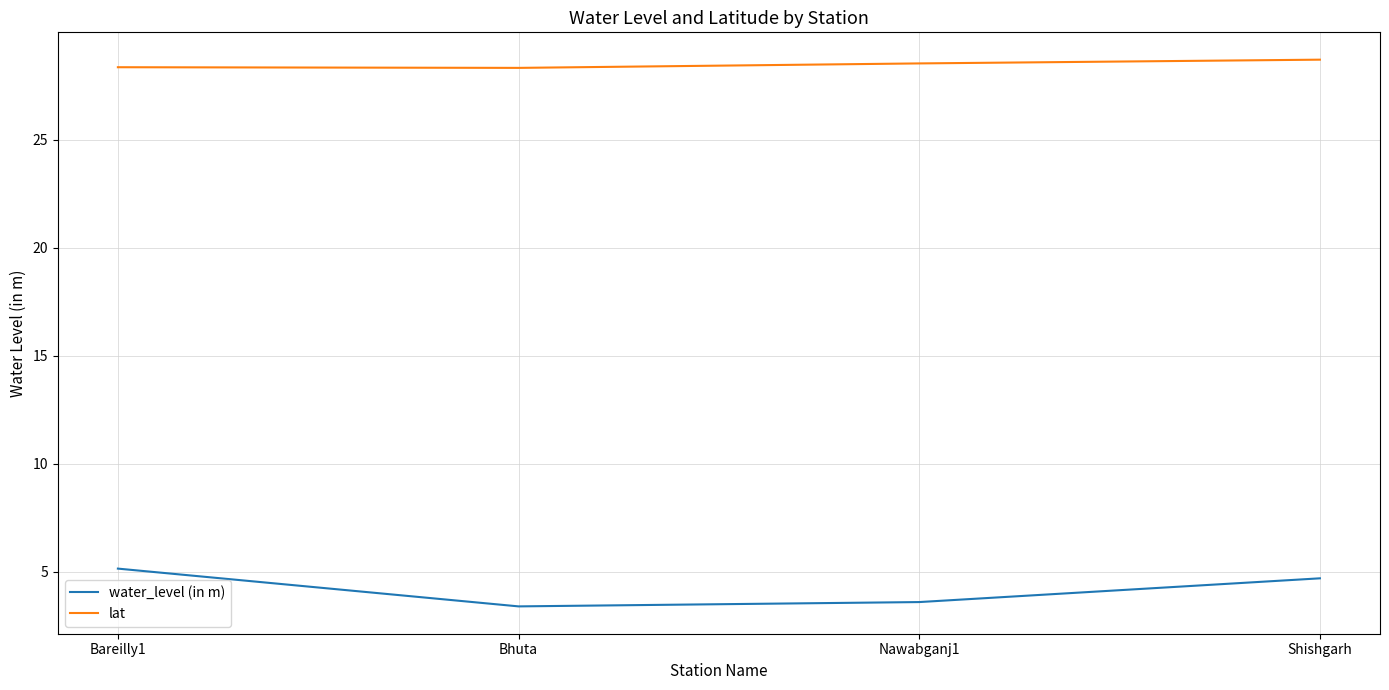

What is the approximate value of lat at Bhuta?

28.3